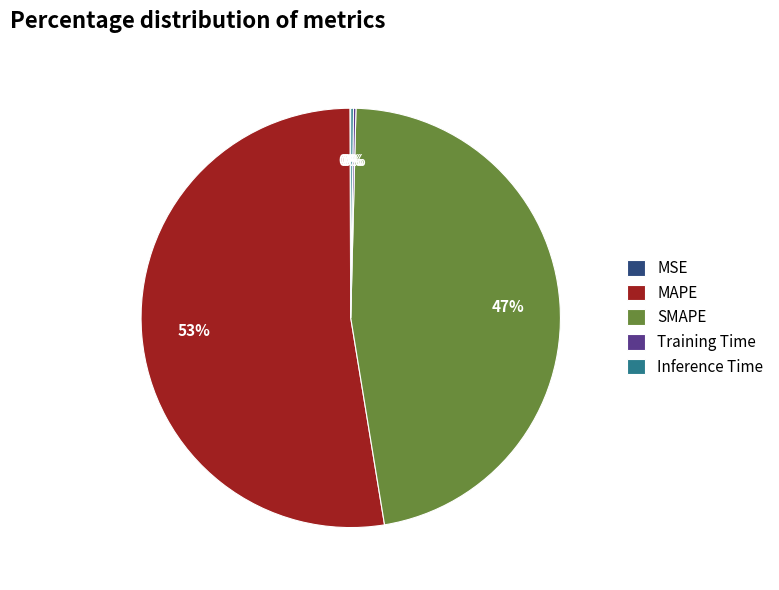

To the nearest percent, what percentage of the pie is MAPE?

53%